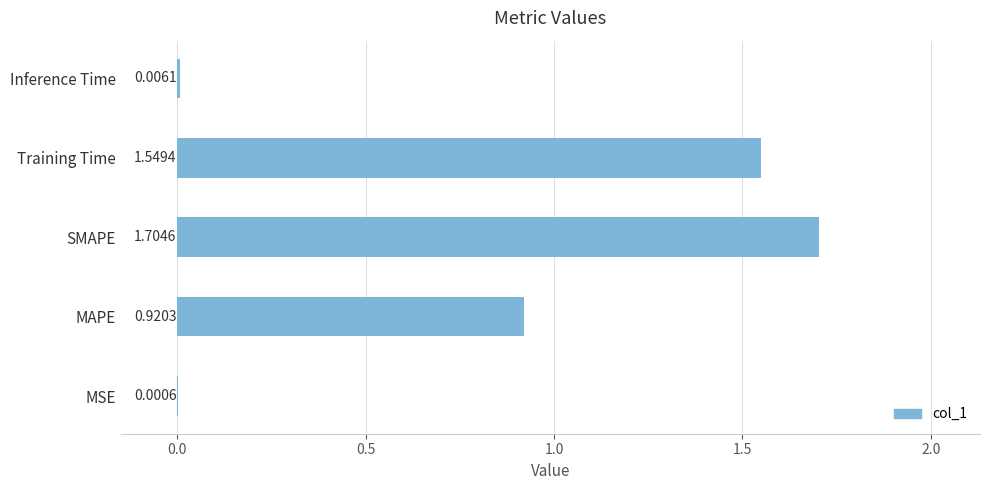

At which category does the chart reach its peak across all series?

SMAPE